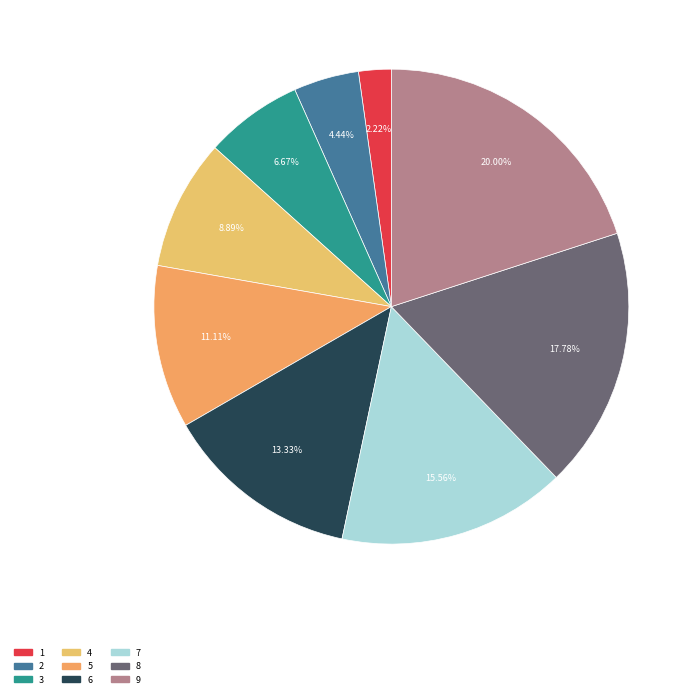

True or false: 9 accounts for 20% of the total.

True